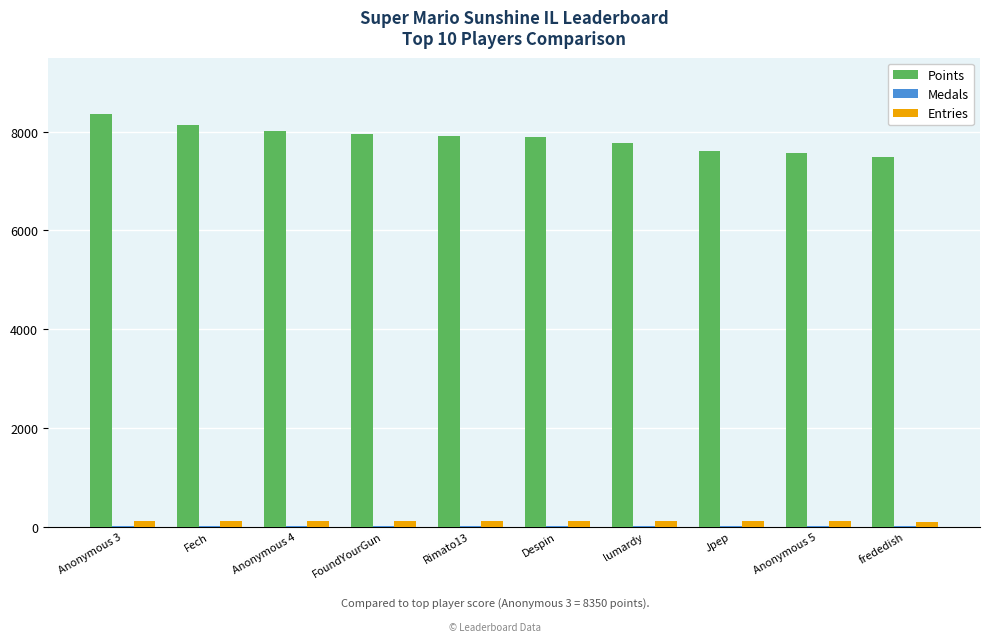

Which series has the largest total across all categories?

Points